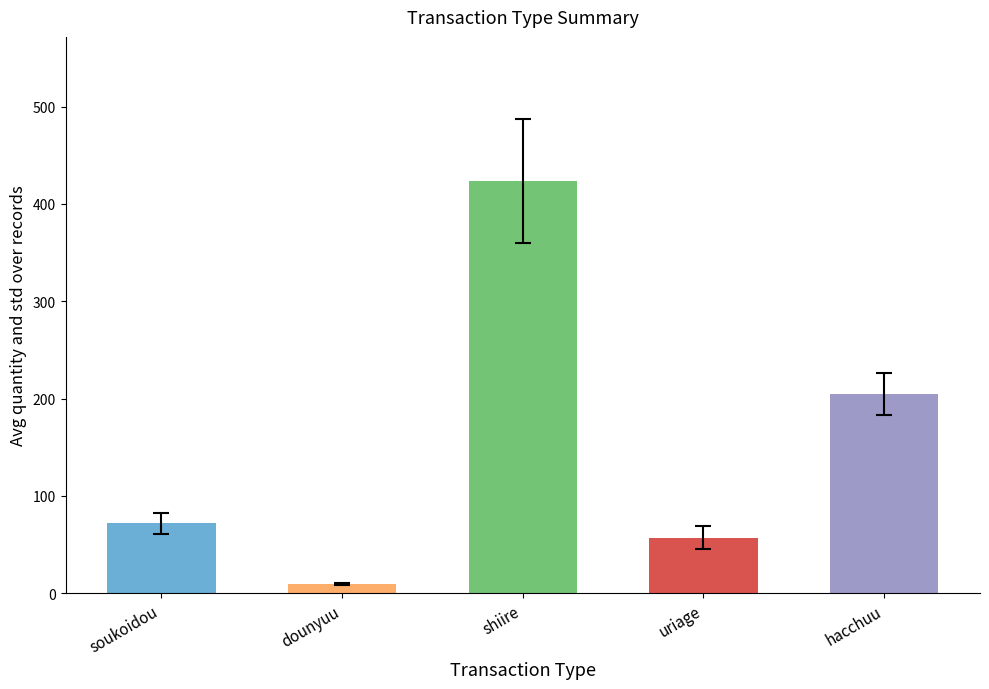

Rank the categories by value from highest to lowest.

shiire, hacchuu, soukoidou, uriage, dounyuu